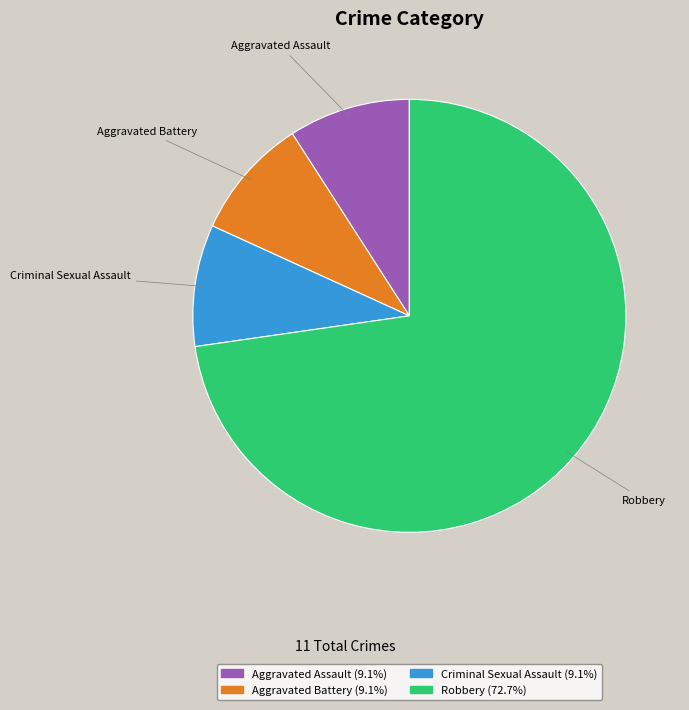

Is there any slice that represents more than half of the pie?

Yes